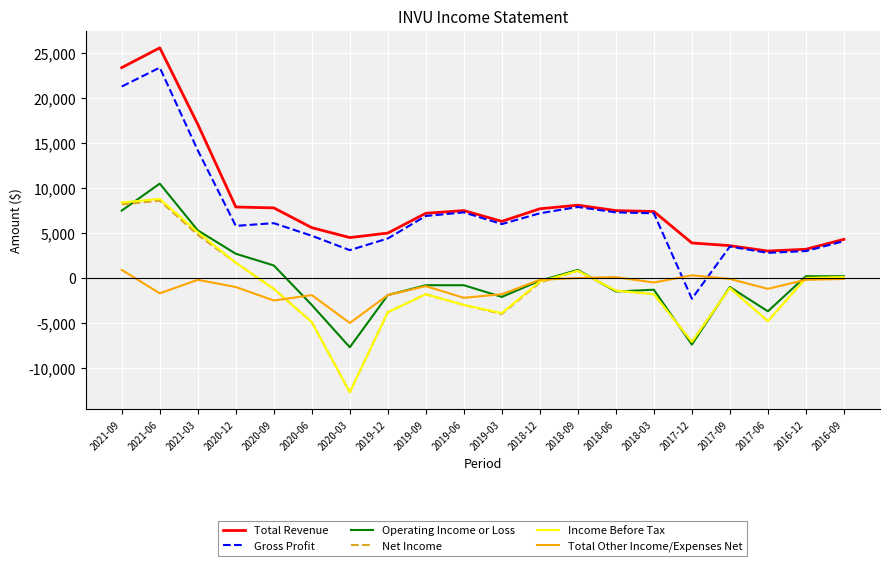

True or false: Total Other Income/Expenses Net has more than 2 points higher than both neighbors.

True